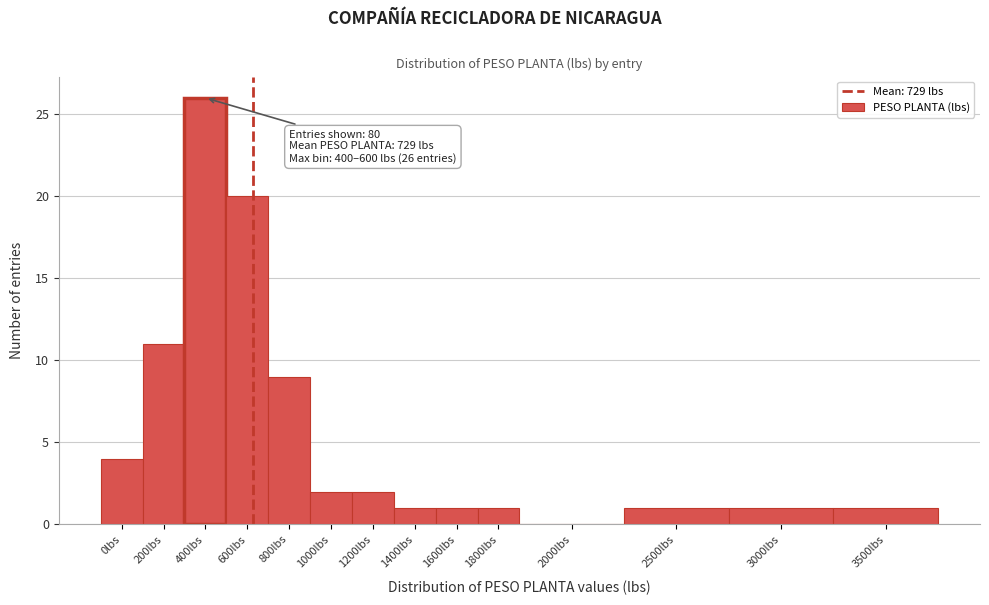

Reading left to right, extract all data points from this chart.

0lbs=4	200lbs=11	400lbs=26	600lbs=20	800lbs=9	1000lbs=2	1200lbs=2	1400lbs=1	1600lbs=1	1800lbs=1	2000lbs=0	2500lbs=1	3000lbs=1	3500lbs=1